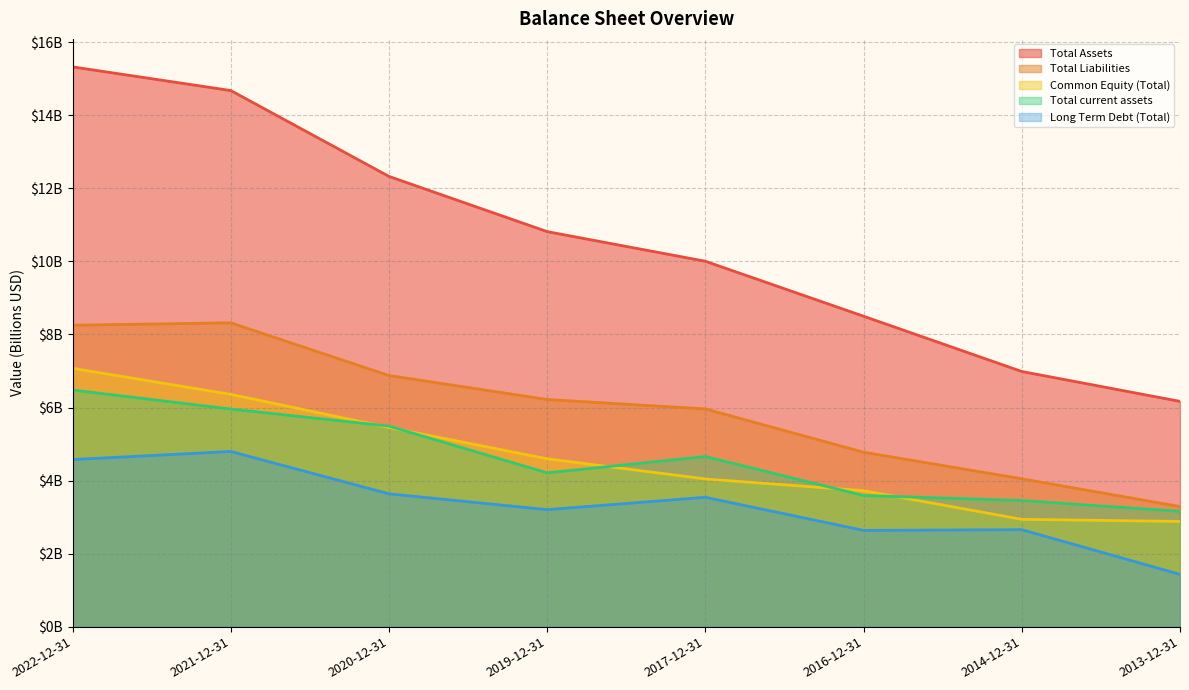

Which series has the largest range (max minus min)?

Total Assets